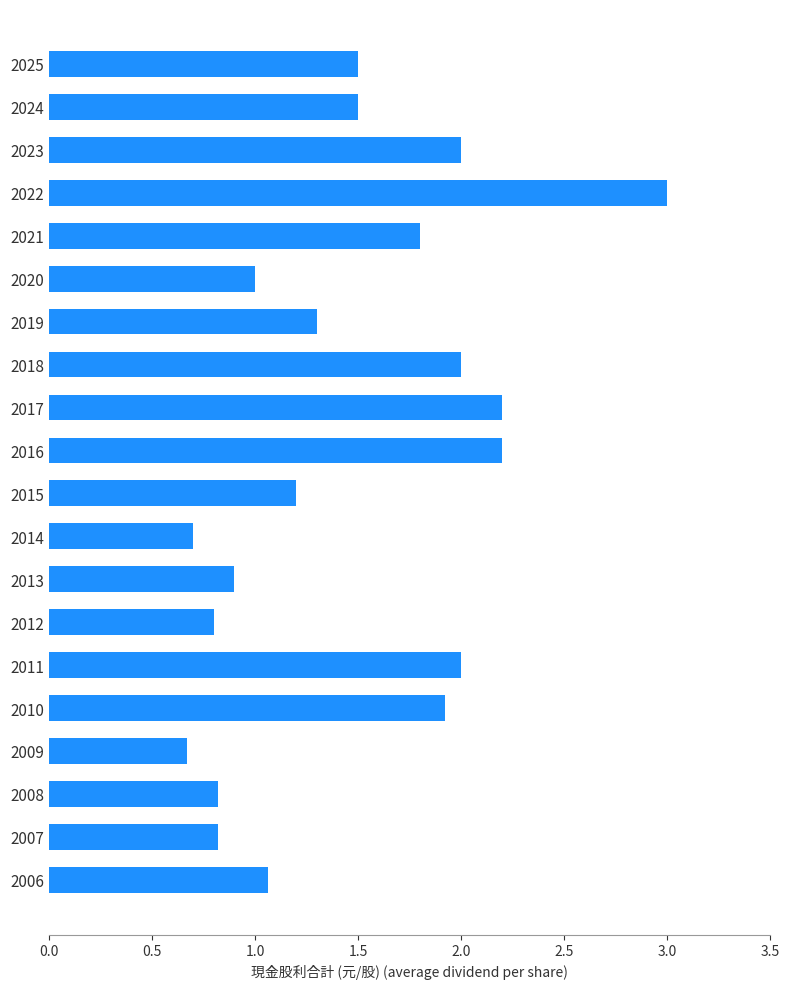

What is the value of the 17th bar from the top?

0.7